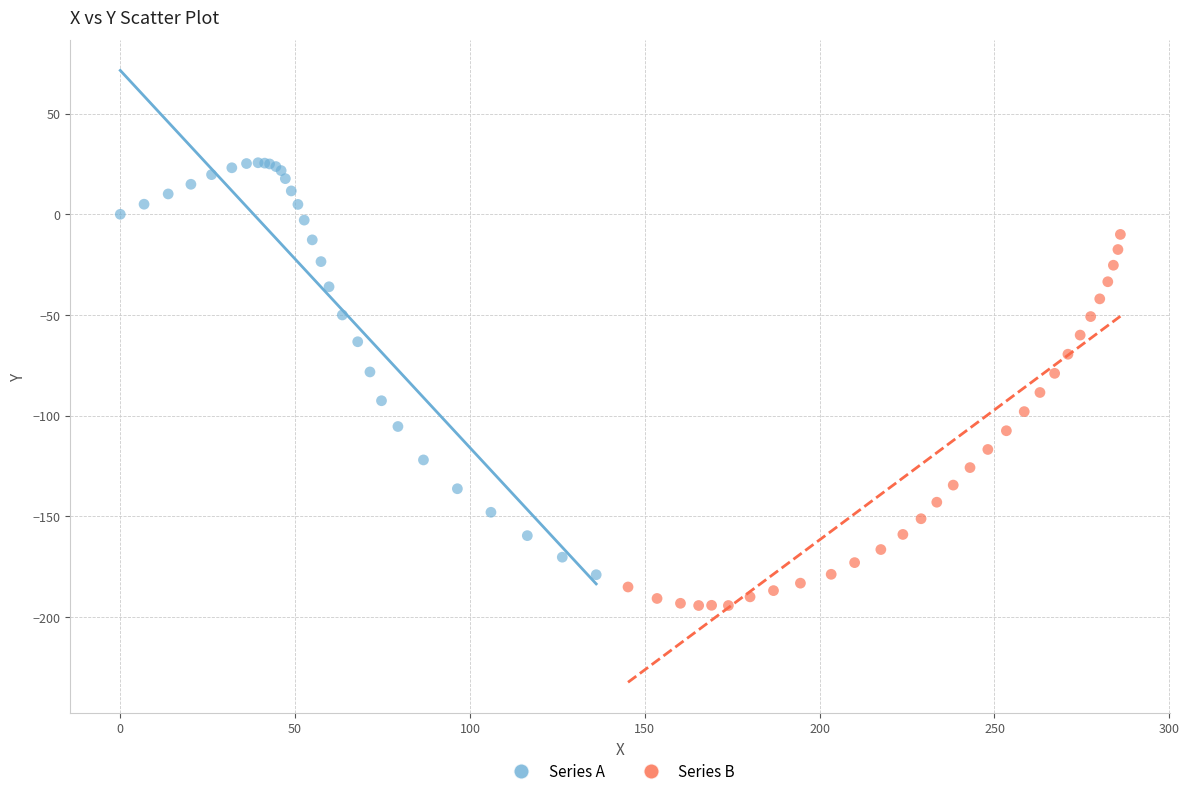

Which series reaches the maximum Y coordinate?

Series A